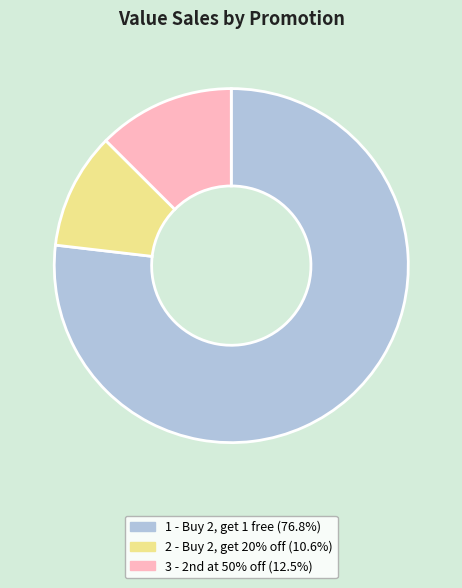

What is the smallest slice in the pie chart?

2 - Buy 2, get 20% off